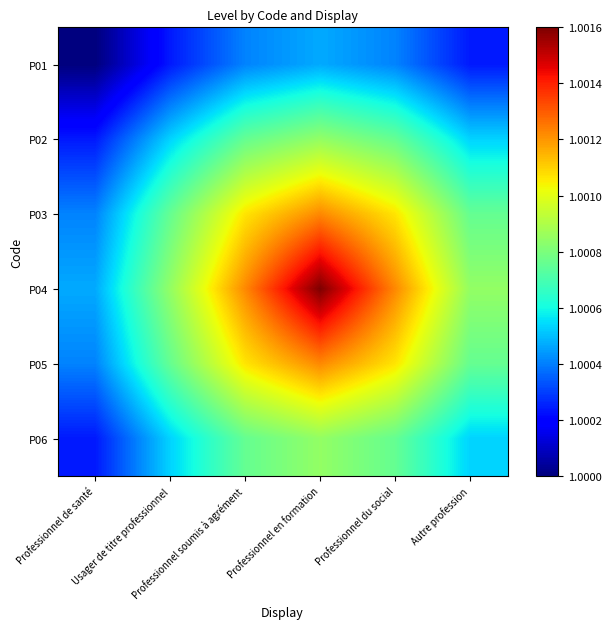

Reading left to right, extract all data points from this chart.

P01: Professionnel de santé=1.0	Usager de titre professionnel=1.0	Professionnel soumis à agrément=1.0	Professionnel en formation=1.0	Professionnel du social=1.0	Autre profession=1.0
P02: Professionnel de santé=1.0	Usager de titre professionnel=1.0	Professionnel soumis à agrément=1.0	Professionnel en formation=1.0	Professionnel du social=1.0	Autre profession=1.0
P03: Professionnel de santé=1.0	Usager de titre professionnel=1.0	Professionnel soumis à agrément=1.0	Professionnel en formation=1.0	Professionnel du social=1.0	Autre profession=1.0
P04: Professionnel de santé=1.0	Usager de titre professionnel=1.0	Professionnel soumis à agrément=1.0	Professionnel en formation=1.0	Professionnel du social=1.0	Autre profession=1.0
P05: Professionnel de santé=1.0	Usager de titre professionnel=1.0	Professionnel soumis à agrément=1.0	Professionnel en formation=1.0	Professionnel du social=1.0	Autre profession=1.0
P06: Professionnel de santé=1.0	Usager de titre professionnel=1.0	Professionnel soumis à agrément=1.0	Professionnel en formation=1.0	Professionnel du social=1.0	Autre profession=1.0